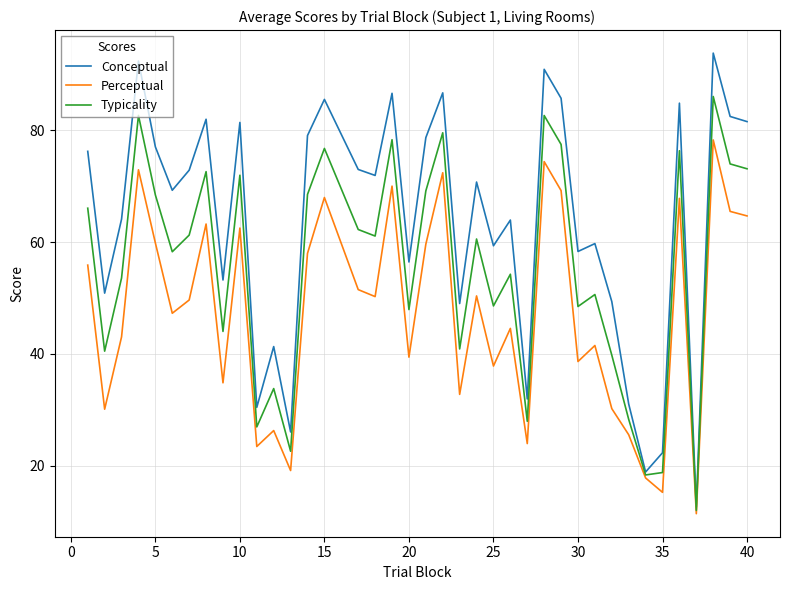

What is the lowest value of the Conceptual series?

12.6